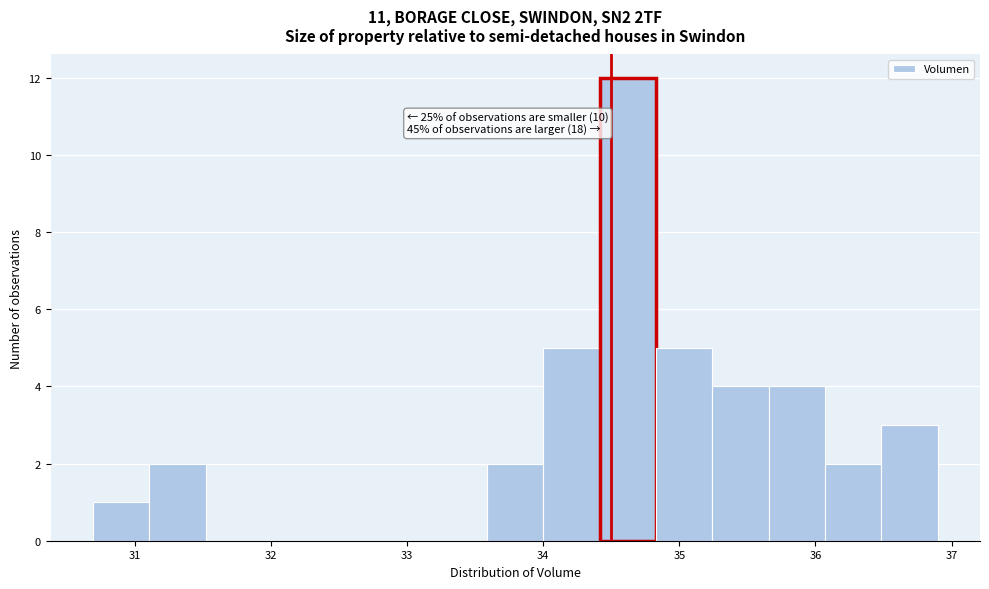

Which range on the x-axis has the tallest bar?

34.4 to 34.8